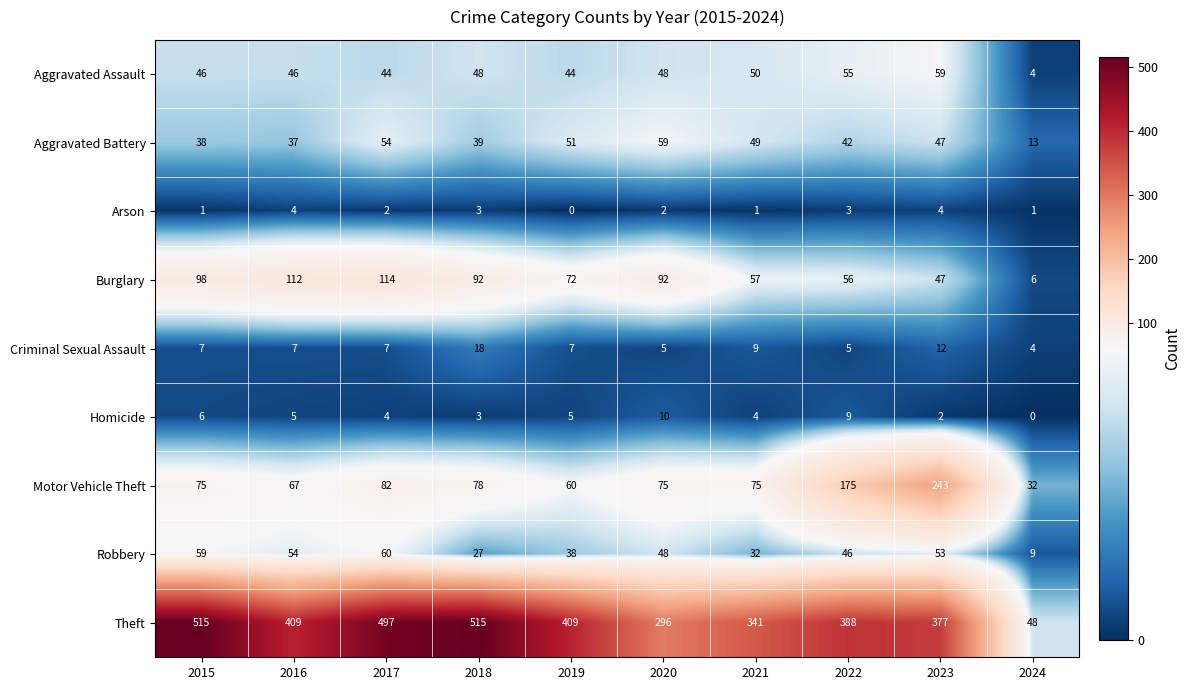

At 2015, list the series in order from smallest to largest.

Arson, Homicide, Criminal Sexual Assault, Aggravated Battery, Aggravated Assault, Robbery, Motor Vehicle Theft, Burglary, Theft